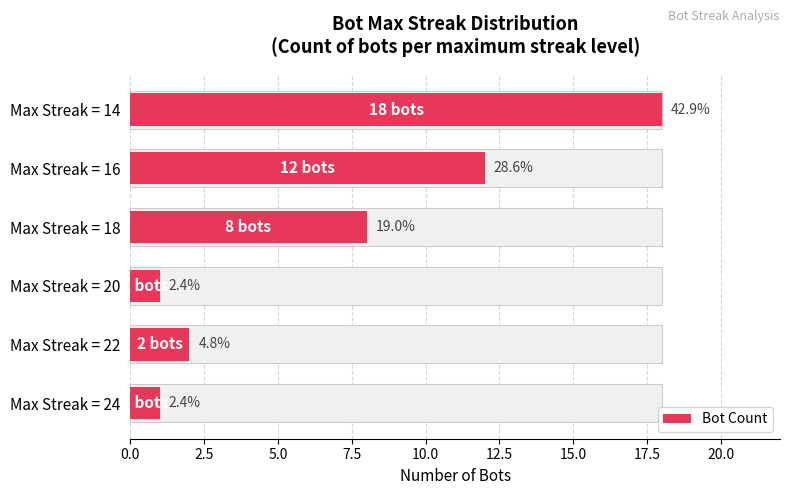

What is the change in value from Max Streak = 24 to Max Streak = 18?

+7